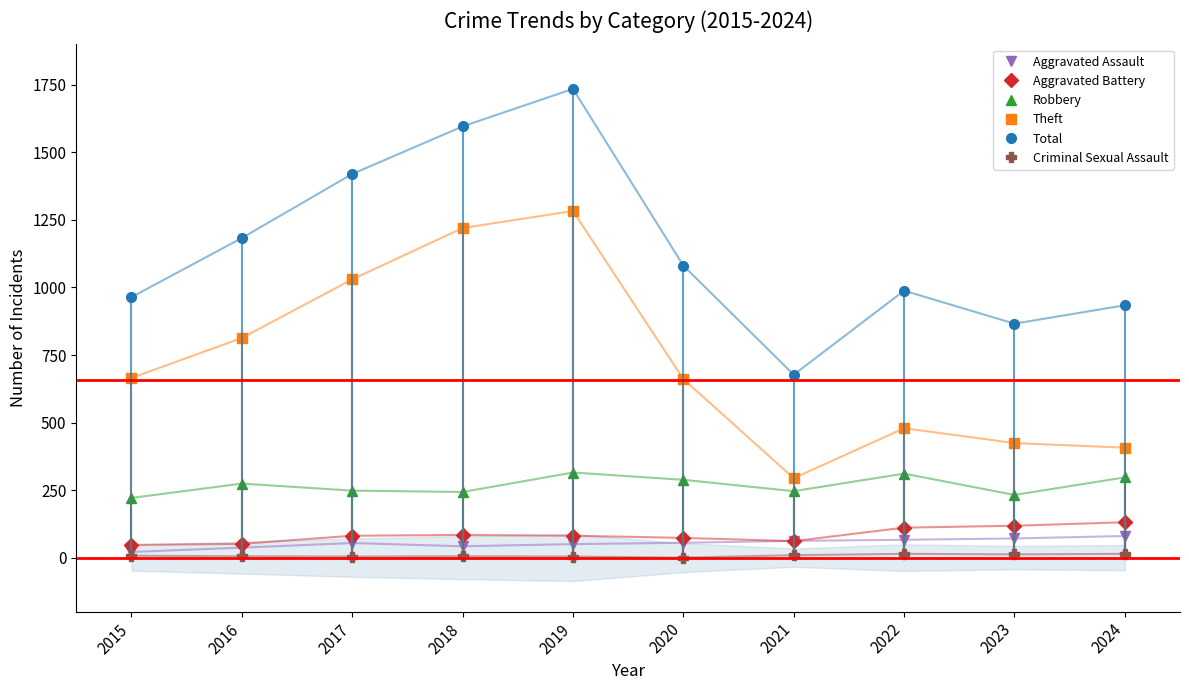

What are all the series names shown in the legend?

Aggravated Assault, Aggravated Battery, Robbery, Theft, Total, Criminal Sexual Assault